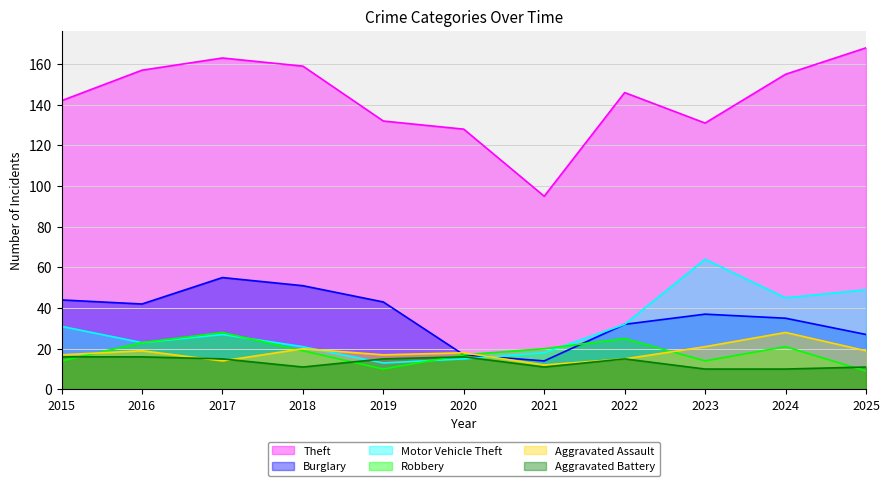

What is the minimum value shown in the chart?

9